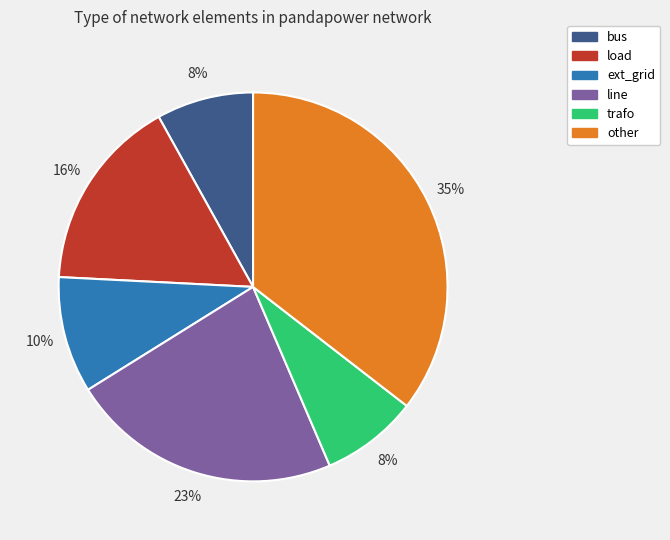

To the nearest percent, what is the difference between the ext_grid and line slice percentages?

13%